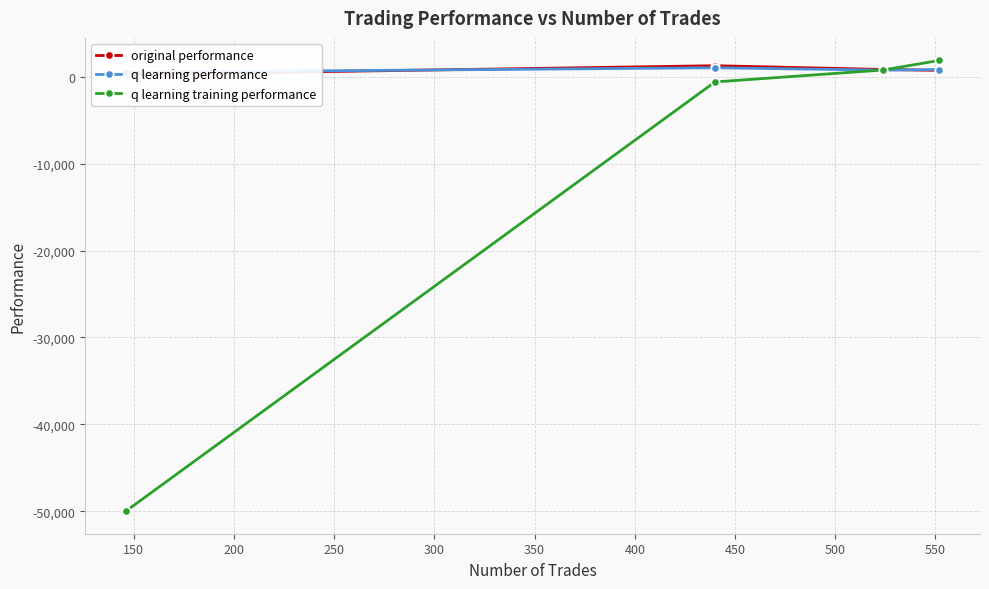

What is the value of the q learning training performance point at the 2nd from the left?

-590.7